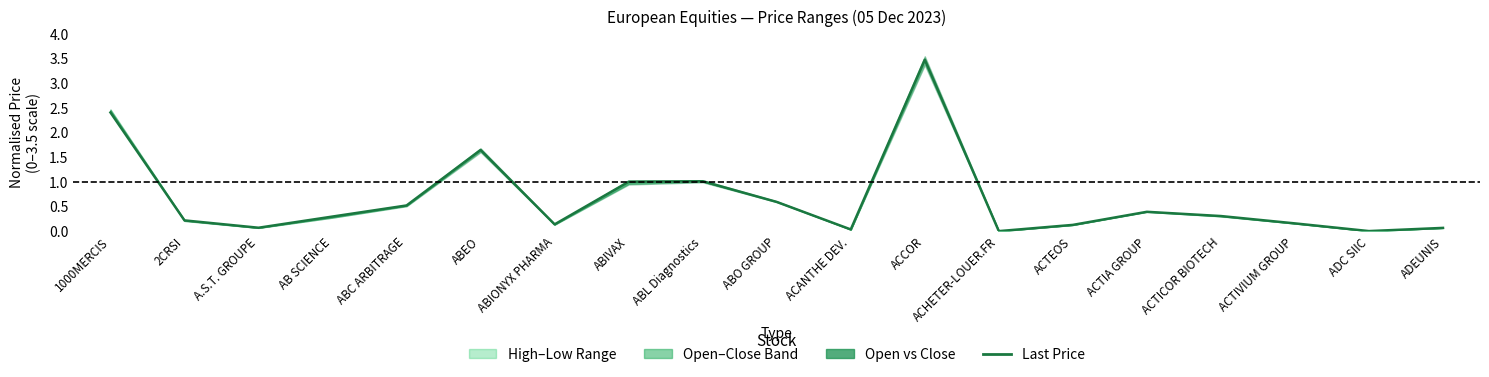

What position from the right is ACANTHE DEV.?

9